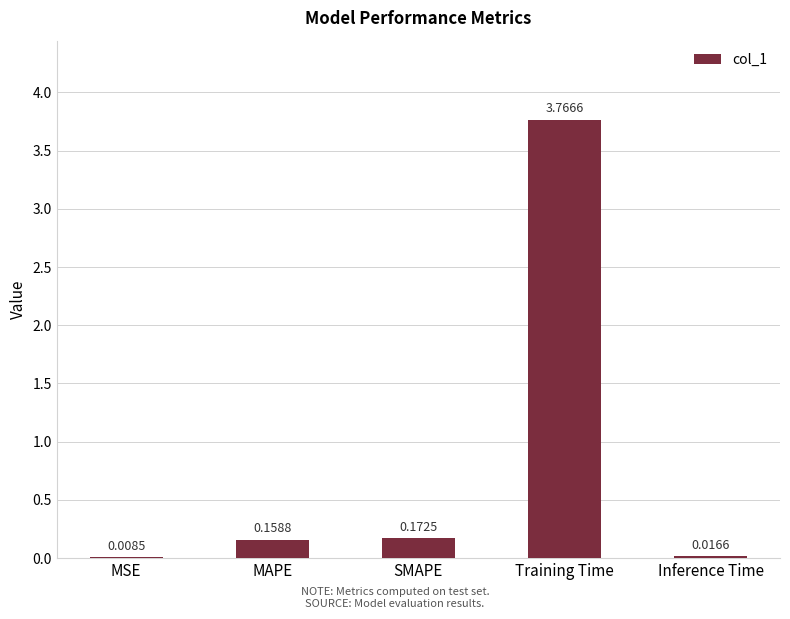

Between MSE and Training Time, which is larger?

Training Time